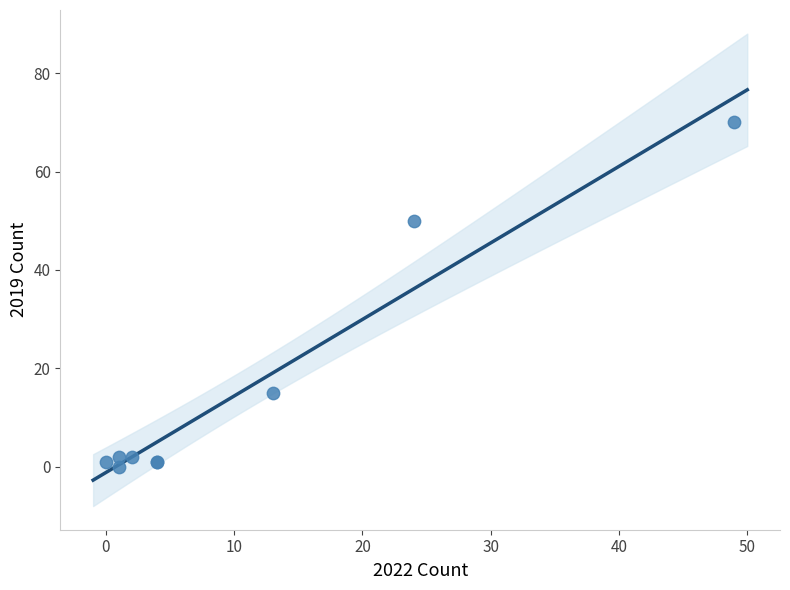

What Y value in the scatter plot is closest to 35?

50